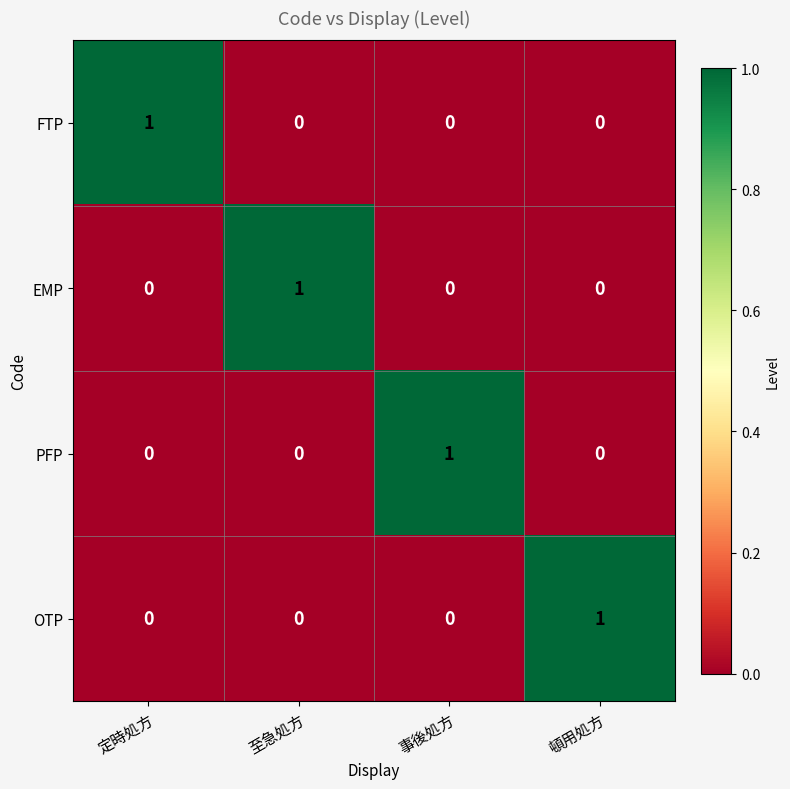

Count the FTP values in the range 0 to 1.

4